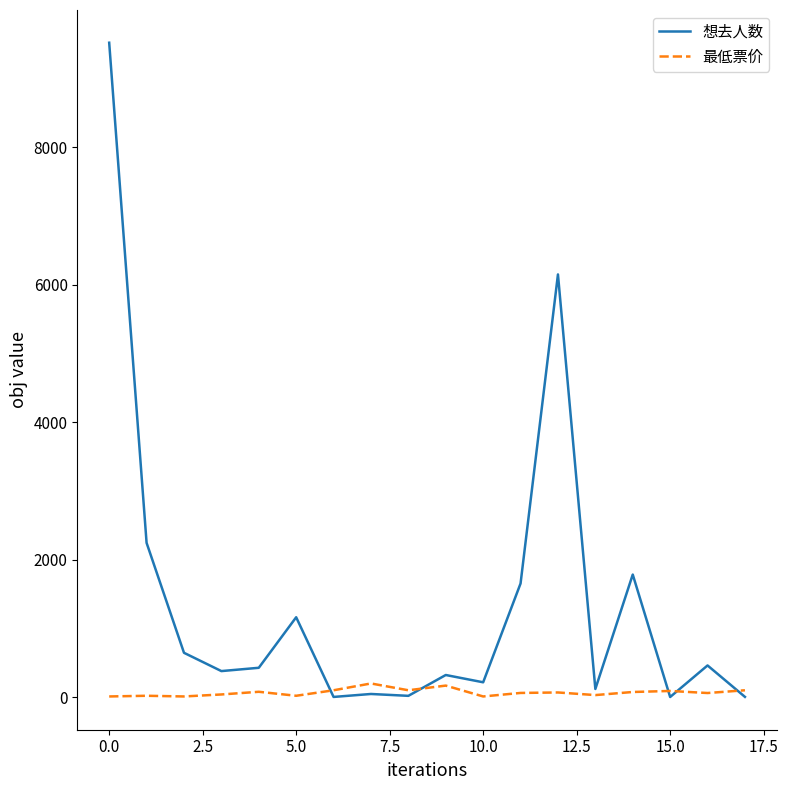

Rank the series by their average value, from lowest to highest.

最低票价, 想去人数